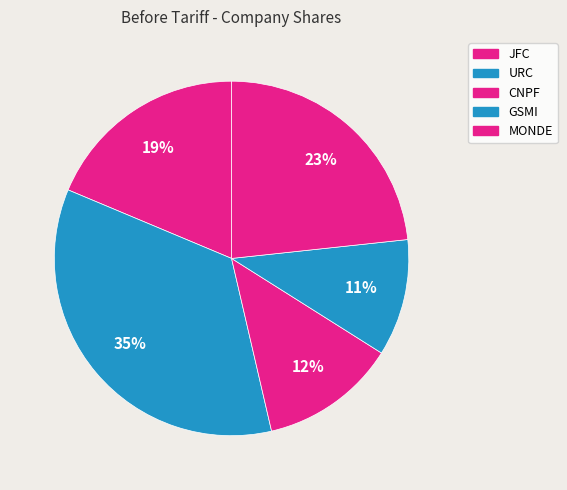

To the nearest percent, what percentage of the pie is JFC?

19%